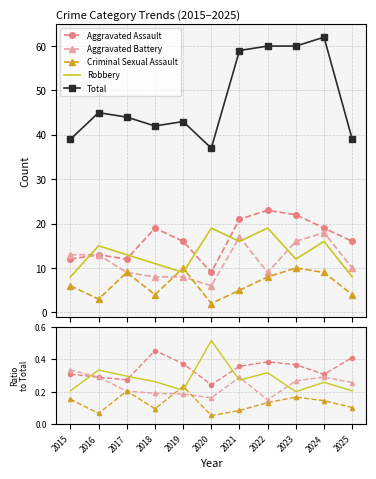

How many intersections are there between Criminal Sexual Assault and Aggravated Battery?

2